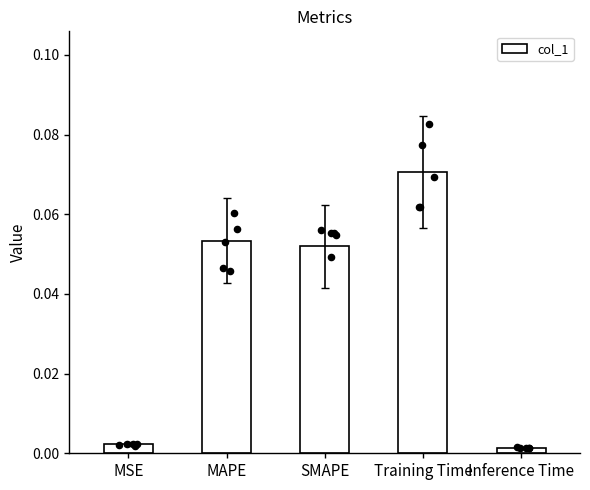

What is the change in value from MSE to MAPE?

+0.1